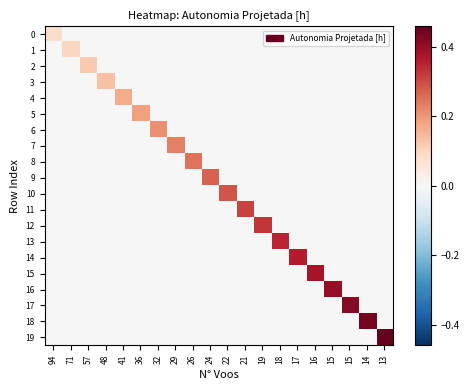

Reading left to right, transcribe all the data shown in this chart.

0: 94=0.1	71=0.0	57=0.0	48=0.0	41=0.0	36=0.0	32=0.0	29=0.0	26=0.0	24=0.0	22=0.0	21=0.0	19=0.0	18=0.0	17=0.0	16=0.0	15=0.0	15=0.0	14=0.0	13=0.0
1: 94=0.0	71=0.1	57=0.0	48=0.0	41=0.0	36=0.0	32=0.0	29=0.0	26=0.0	24=0.0	22=0.0	21=0.0	19=0.0	18=0.0	17=0.0	16=0.0	15=0.0	15=0.0	14=0.0	13=0.0
2: 94=0.0	71=0.0	57=0.1	48=0.0	41=0.0	36=0.0	32=0.0	29=0.0	26=0.0	24=0.0	22=0.0	21=0.0	19=0.0	18=0.0	17=0.0	16=0.0	15=0.0	15=0.0	14=0.0	13=0.0
3: 94=0.0	71=0.0	57=0.0	48=0.1	41=0.0	36=0.0	32=0.0	29=0.0	26=0.0	24=0.0	22=0.0	21=0.0	19=0.0	18=0.0	17=0.0	16=0.0	15=0.0	15=0.0	14=0.0	13=0.0
4: 94=0.0	71=0.0	57=0.0	48=0.0	41=0.2	36=0.0	32=0.0	29=0.0	26=0.0	24=0.0	22=0.0	21=0.0	19=0.0	18=0.0	17=0.0	16=0.0	15=0.0	15=0.0	14=0.0	13=0.0
5: 94=0.0	71=0.0	57=0.0	48=0.0	41=0.0	36=0.2	32=0.0	29=0.0	26=0.0	24=0.0	22=0.0	21=0.0	19=0.0	18=0.0	17=0.0	16=0.0	15=0.0	15=0.0	14=0.0	13=0.0
6: 94=0.0	71=0.0	57=0.0	48=0.0	41=0.0	36=0.0	32=0.2	29=0.0	26=0.0	24=0.0	22=0.0	21=0.0	19=0.0	18=0.0	17=0.0	16=0.0	15=0.0	15=0.0	14=0.0	13=0.0
7: 94=0.0	71=0.0	57=0.0	48=0.0	41=0.0	36=0.0	32=0.0	29=0.2	26=0.0	24=0.0	22=0.0	21=0.0	19=0.0	18=0.0	17=0.0	16=0.0	15=0.0	15=0.0	14=0.0	13=0.0
8: 94=0.0	71=0.0	57=0.0	48=0.0	41=0.0	36=0.0	32=0.0	29=0.0	26=0.2	24=0.0	22=0.0	21=0.0	19=0.0	18=0.0	17=0.0	16=0.0	15=0.0	15=0.0	14=0.0	13=0.0
9: 94=0.0	71=0.0	57=0.0	48=0.0	41=0.0	36=0.0	32=0.0	29=0.0	26=0.0	24=0.3	22=0.0	21=0.0	19=0.0	18=0.0	17=0.0	16=0.0	15=0.0	15=0.0	14=0.0	13=0.0
10: 94=0.0	71=0.0	57=0.0	48=0.0	41=0.0	36=0.0	32=0.0	29=0.0	26=0.0	24=0.0	22=0.3	21=0.0	19=0.0	18=0.0	17=0.0	16=0.0	15=0.0	15=0.0	14=0.0	13=0.0
11: 94=0.0	71=0.0	57=0.0	48=0.0	41=0.0	36=0.0	32=0.0	29=0.0	26=0.0	24=0.0	22=0.0	21=0.3	19=0.0	18=0.0	17=0.0	16=0.0	15=0.0	15=0.0	14=0.0	13=0.0
12: 94=0.0	71=0.0	57=0.0	48=0.0	41=0.0	36=0.0	32=0.0	29=0.0	26=0.0	24=0.0	22=0.0	21=0.0	19=0.3	18=0.0	17=0.0	16=0.0	15=0.0	15=0.0	14=0.0	13=0.0
13: 94=0.0	71=0.0	57=0.0	48=0.0	41=0.0	36=0.0	32=0.0	29=0.0	26=0.0	24=0.0	22=0.0	21=0.0	19=0.0	18=0.3	17=0.0	16=0.0	15=0.0	15=0.0	14=0.0	13=0.0
14: 94=0.0	71=0.0	57=0.0	48=0.0	41=0.0	36=0.0	32=0.0	29=0.0	26=0.0	24=0.0	22=0.0	21=0.0	19=0.0	18=0.0	17=0.4	16=0.0	15=0.0	15=0.0	14=0.0	13=0.0
15: 94=0.0	71=0.0	57=0.0	48=0.0	41=0.0	36=0.0	32=0.0	29=0.0	26=0.0	24=0.0	22=0.0	21=0.0	19=0.0	18=0.0	17=0.0	16=0.4	15=0.0	15=0.0	14=0.0	13=0.0
16: 94=0.0	71=0.0	57=0.0	48=0.0	41=0.0	36=0.0	32=0.0	29=0.0	26=0.0	24=0.0	22=0.0	21=0.0	19=0.0	18=0.0	17=0.0	16=0.0	15=0.4	15=0.0	14=0.0	13=0.0
17: 94=0.0	71=0.0	57=0.0	48=0.0	41=0.0	36=0.0	32=0.0	29=0.0	26=0.0	24=0.0	22=0.0	21=0.0	19=0.0	18=0.0	17=0.0	16=0.0	15=0.0	15=0.4	14=0.0	13=0.0
18: 94=0.0	71=0.0	57=0.0	48=0.0	41=0.0	36=0.0	32=0.0	29=0.0	26=0.0	24=0.0	22=0.0	21=0.0	19=0.0	18=0.0	17=0.0	16=0.0	15=0.0	15=0.0	14=0.4	13=0.0
19: 94=0.0	71=0.0	57=0.0	48=0.0	41=0.0	36=0.0	32=0.0	29=0.0	26=0.0	24=0.0	22=0.0	21=0.0	19=0.0	18=0.0	17=0.0	16=0.0	15=0.0	15=0.0	14=0.0	13=0.5